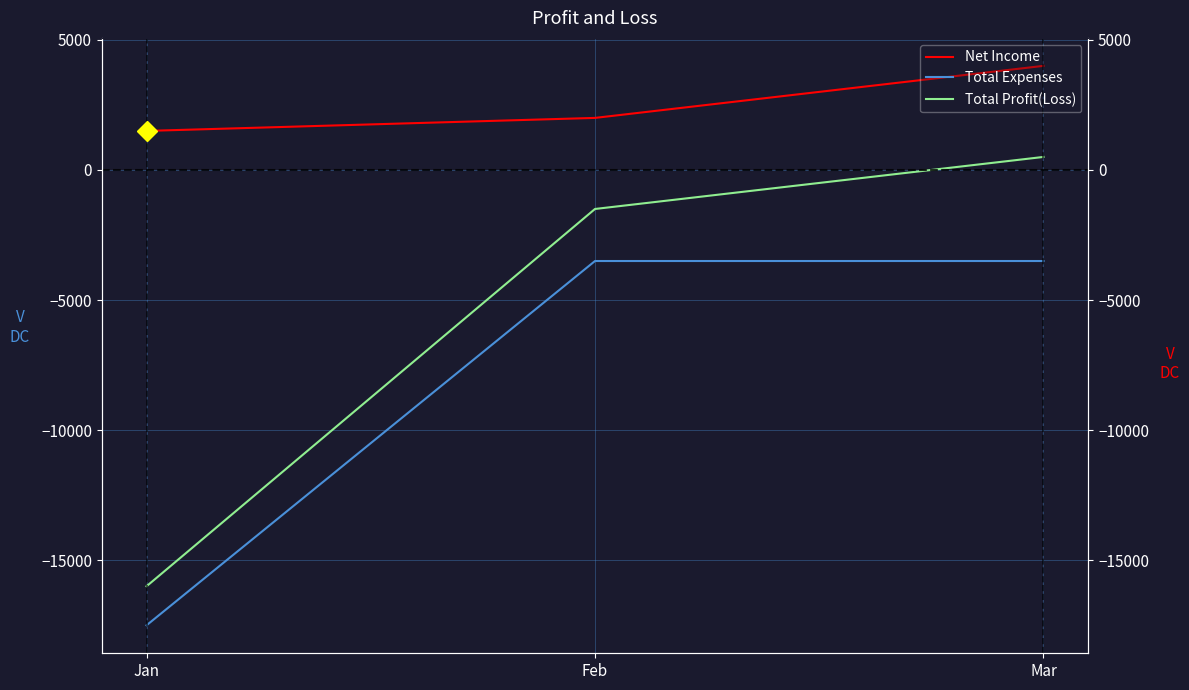

Reading left to right, list all the values displayed in this chart.

Net Income: 1500	2000	4000
Total Expenses: -17500	-3500	-3500
Total Profit(Loss): -16000	-1500	500